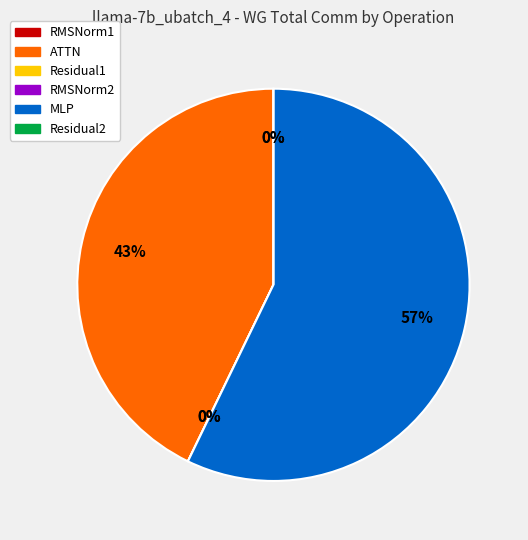

How much of the chart is everything except ATTN?

57.2%